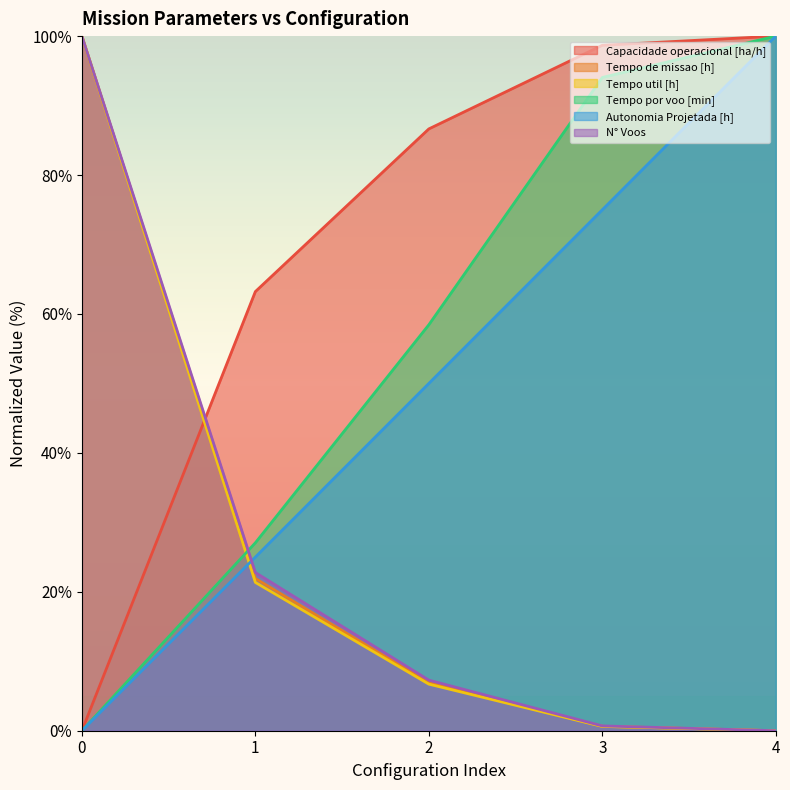

Where is Capacidade operacional [ha/h] nearest to the value 50?

1